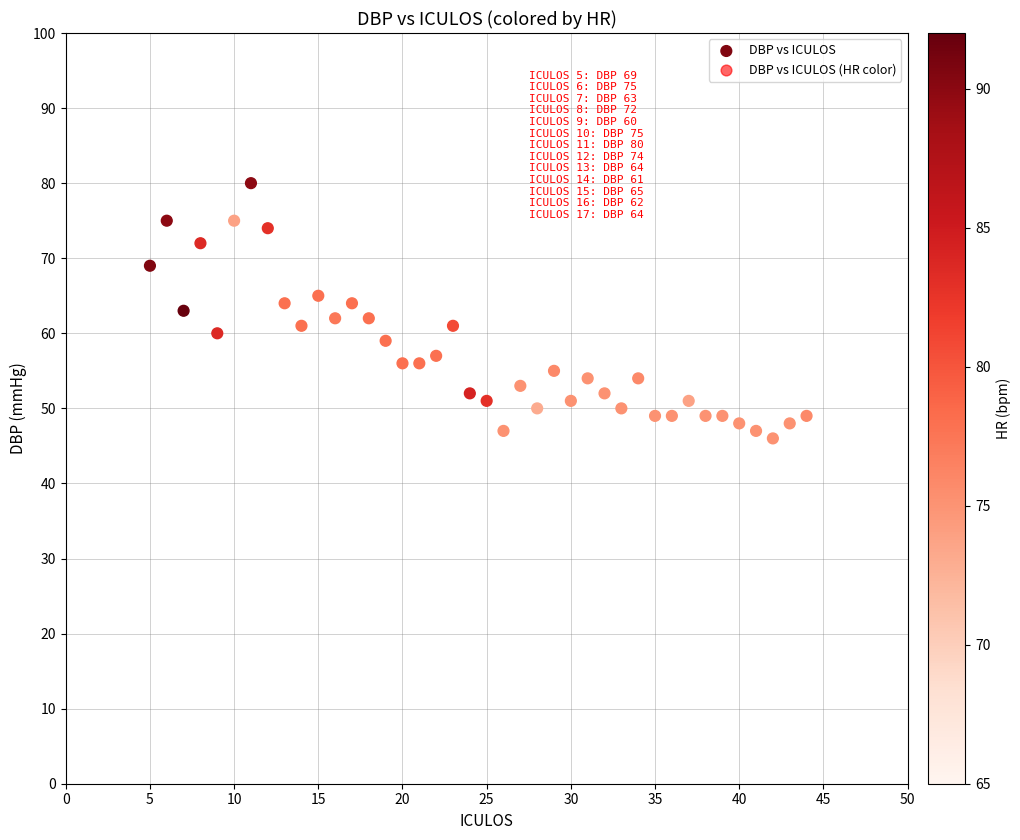

What is the range of Y values (max minus min)?

34